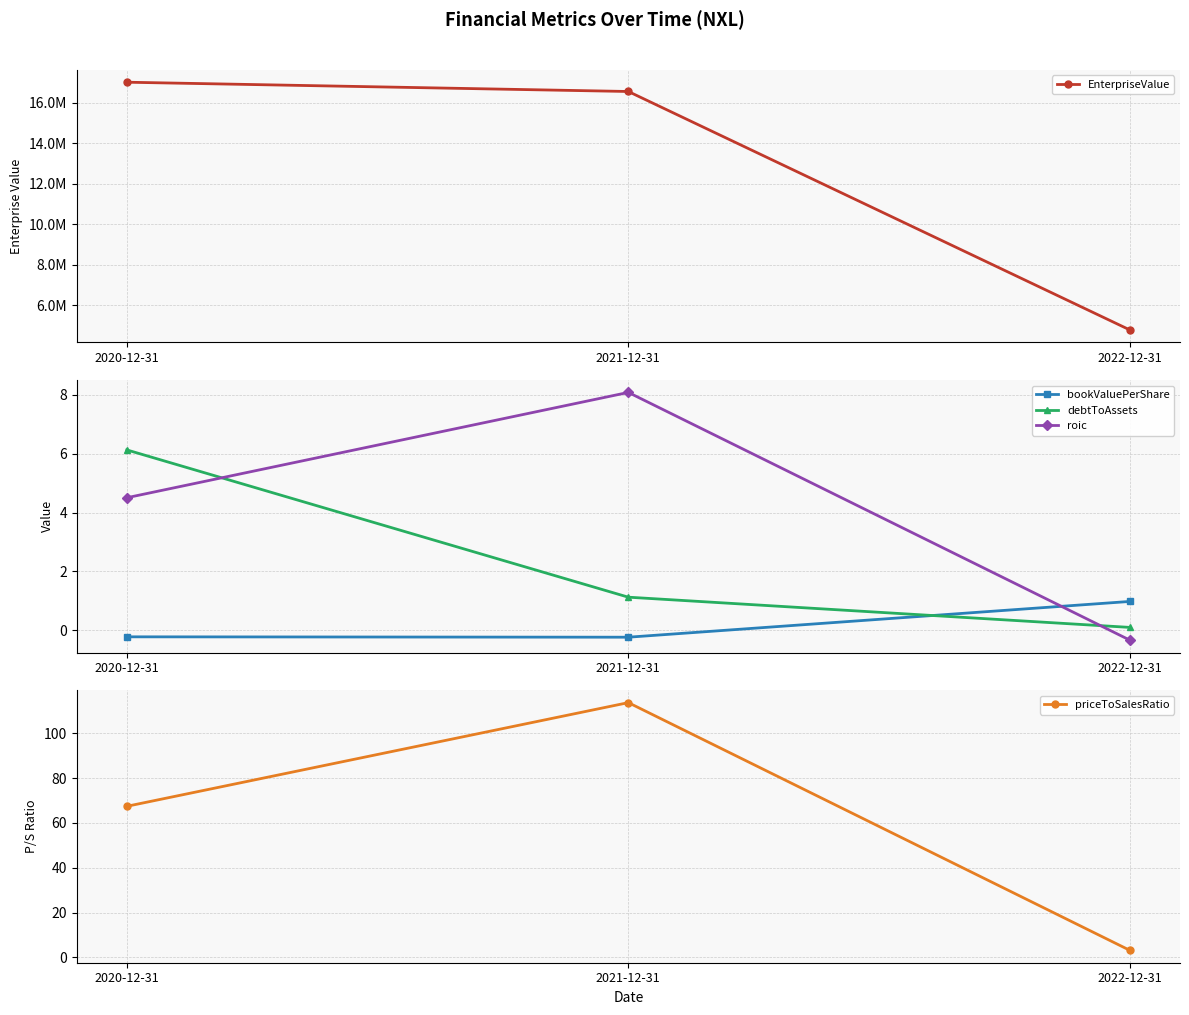

List the labels in order of roic value, smallest first.

2022-12-31, 2020-12-31, 2021-12-31